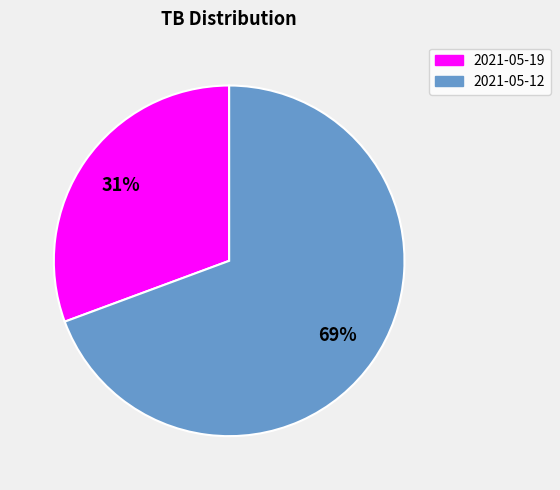

To the nearest percent, what is the average slice percentage?

50%